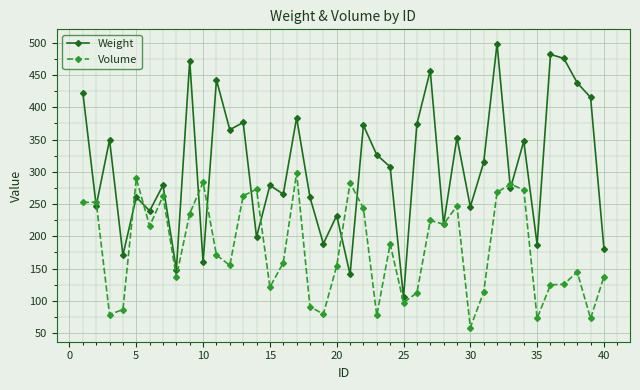

How many interior local valleys does the Weight series have?

15